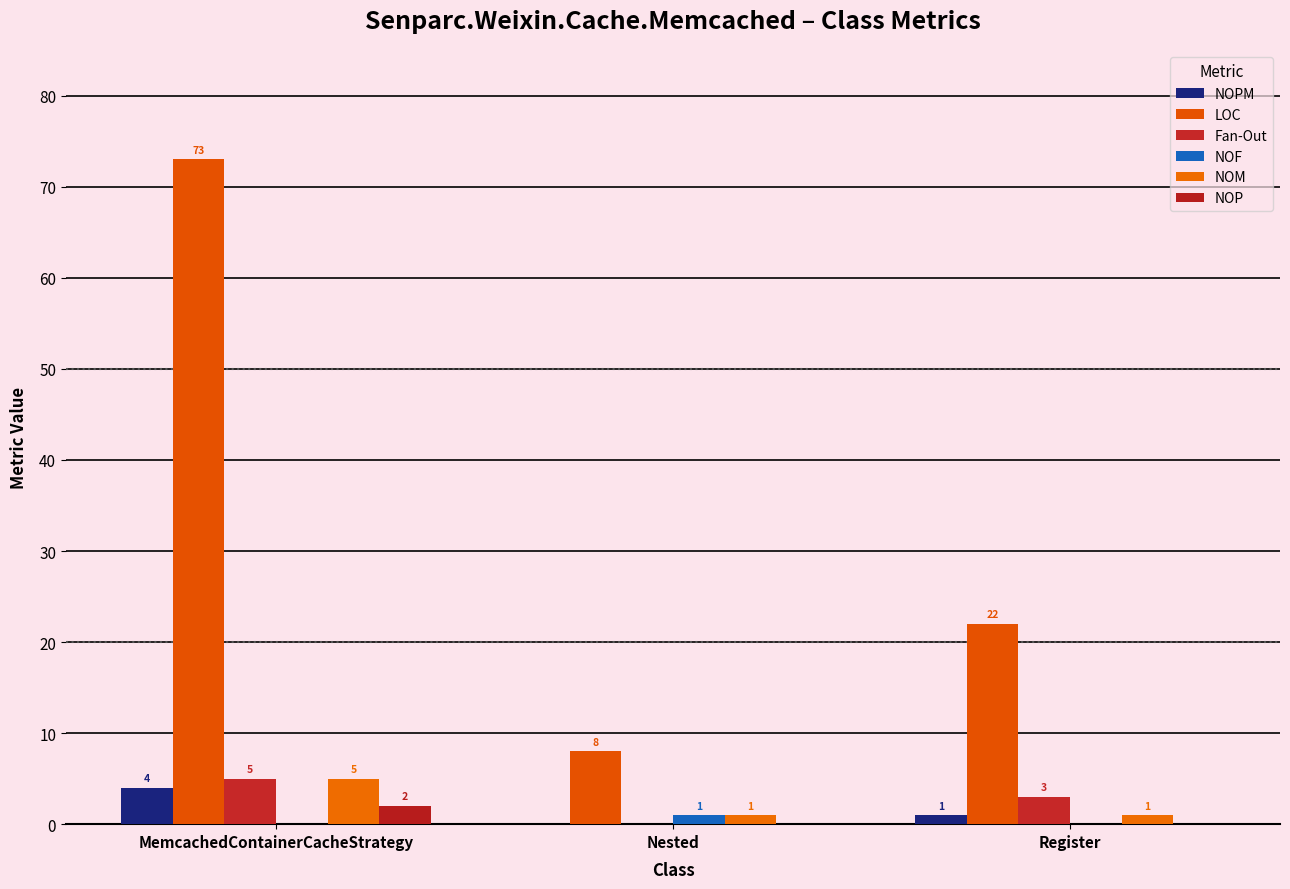

Reading right to left, list all the values displayed in this chart.

NOPM: 1	0	4
LOC: 22	8	73
Fan-Out: 3	0	5
NOF: 0	1	0
NOM: 1	1	5
NOP: 0	0	2